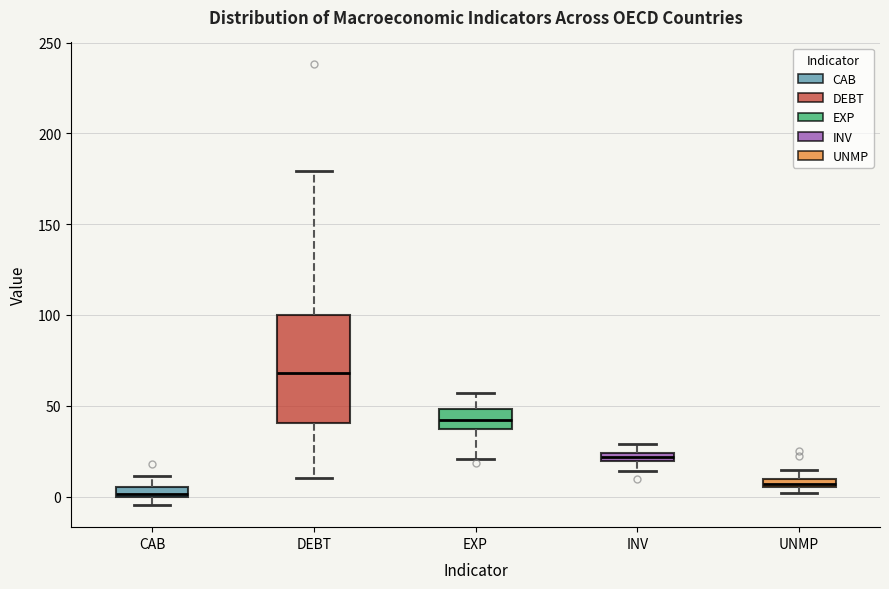

Which box has the highest median line?

DEBT